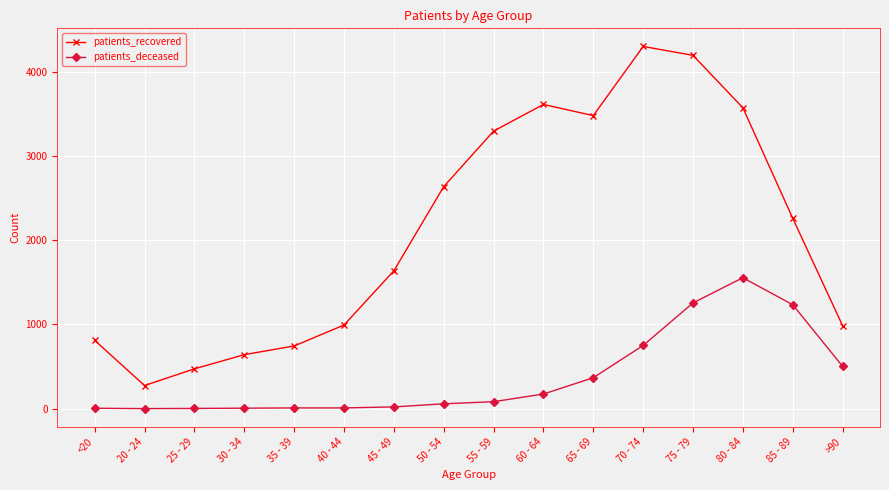

The value of patients_deceased at >90 is 502. True or false?

True